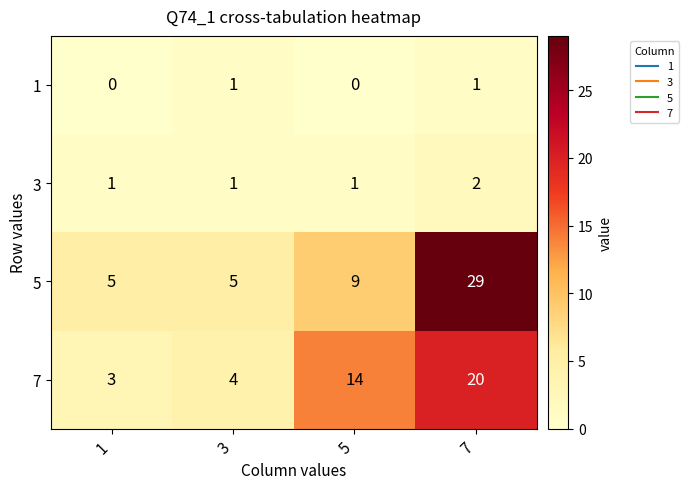

Rank the series at 1 from lowest to highest value.

1, 3, 7, 5